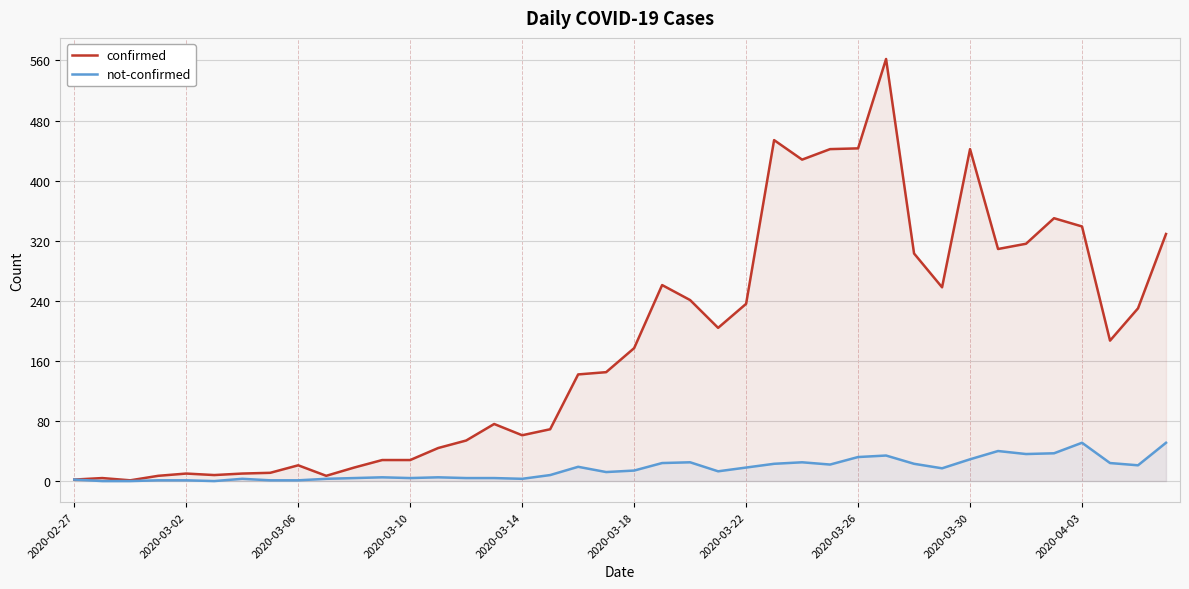

Which series has the largest total across all categories?

confirmed